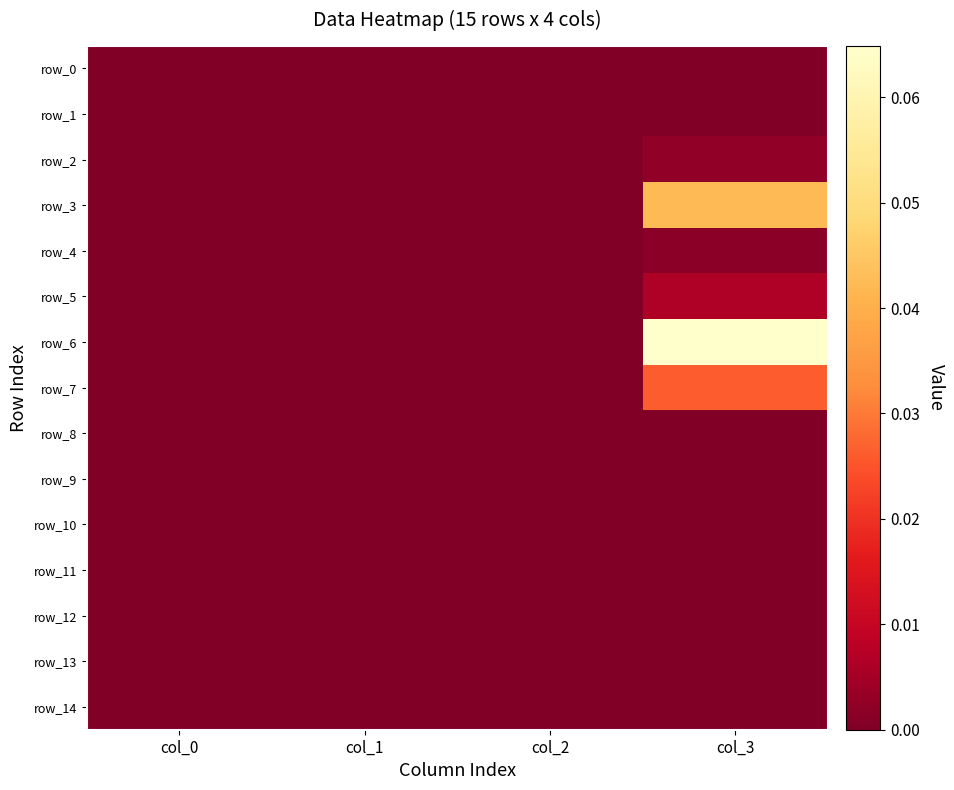

Reading left to right, list all the values displayed in this chart.

row_0: col_0=0.0	col_1=0.0	col_2=0.0	col_3=0.0
row_1: col_0=0.0	col_1=0.0	col_2=0.0	col_3=0.0
row_2: col_0=0.0	col_1=0.0	col_2=0.0	col_3=0.0
row_3: col_0=0.0	col_1=0.0	col_2=0.0	col_3=0.0
row_4: col_0=0.0	col_1=0.0	col_2=0.0	col_3=0.0
row_5: col_0=0.0	col_1=0.0	col_2=0.0	col_3=0.0
row_6: col_0=0.0	col_1=0.0	col_2=0.0	col_3=0.1
row_7: col_0=0.0	col_1=0.0	col_2=0.0	col_3=0.0
row_8: col_0=0.0	col_1=0.0	col_2=0.0	col_3=0.0
row_9: col_0=0.0	col_1=0.0	col_2=0.0	col_3=0.0
row_10: col_0=0.0	col_1=0.0	col_2=0.0	col_3=0.0
row_11: col_0=0.0	col_1=0.0	col_2=0.0	col_3=0.0
row_12: col_0=0.0	col_1=0.0	col_2=0.0	col_3=0.0
row_13: col_0=0.0	col_1=0.0	col_2=0.0	col_3=0.0
row_14: col_0=0.0	col_1=0.0	col_2=0.0	col_3=0.0